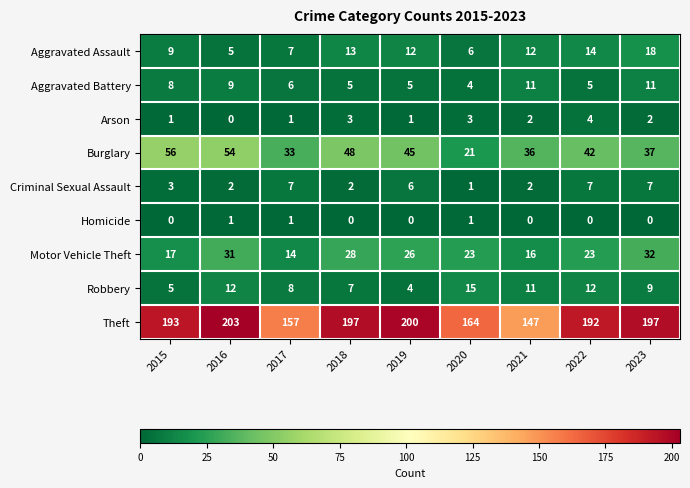

What is the difference between the maximum and minimum values in the Criminal Sexual Assault series?

6